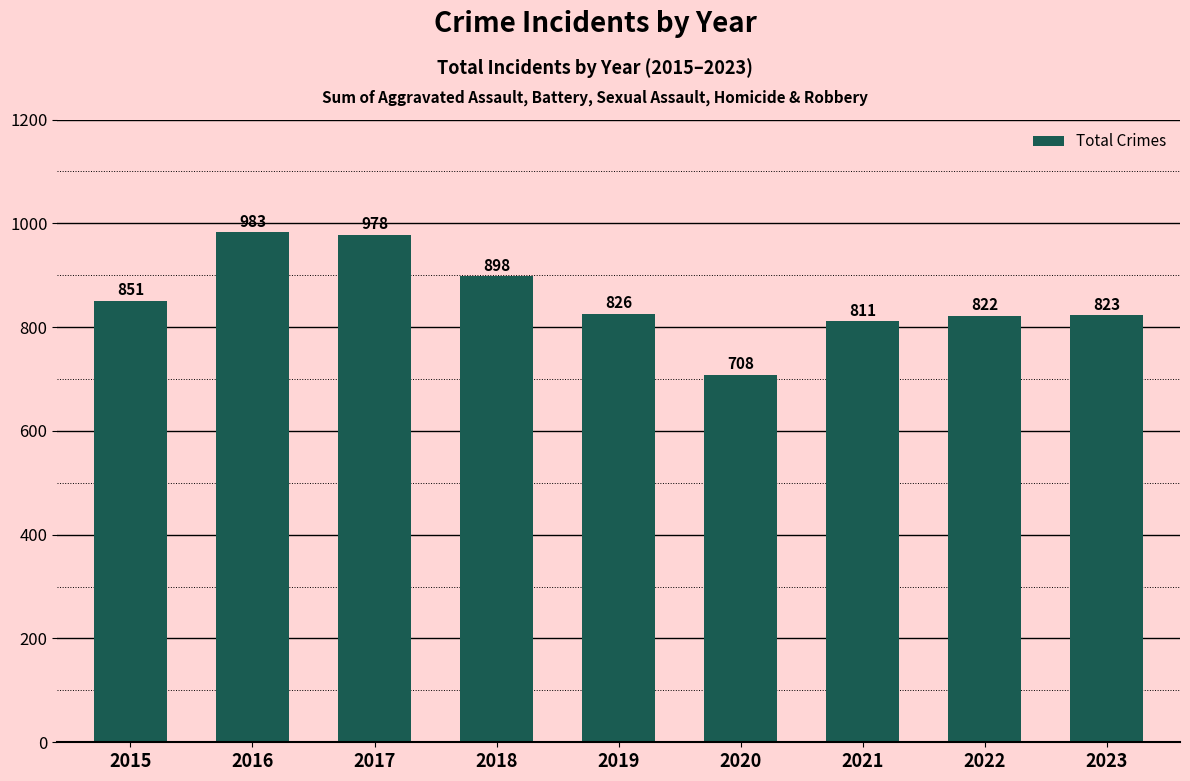

Approximately how many times larger is the value at 2020 compared to 2017?

0.7